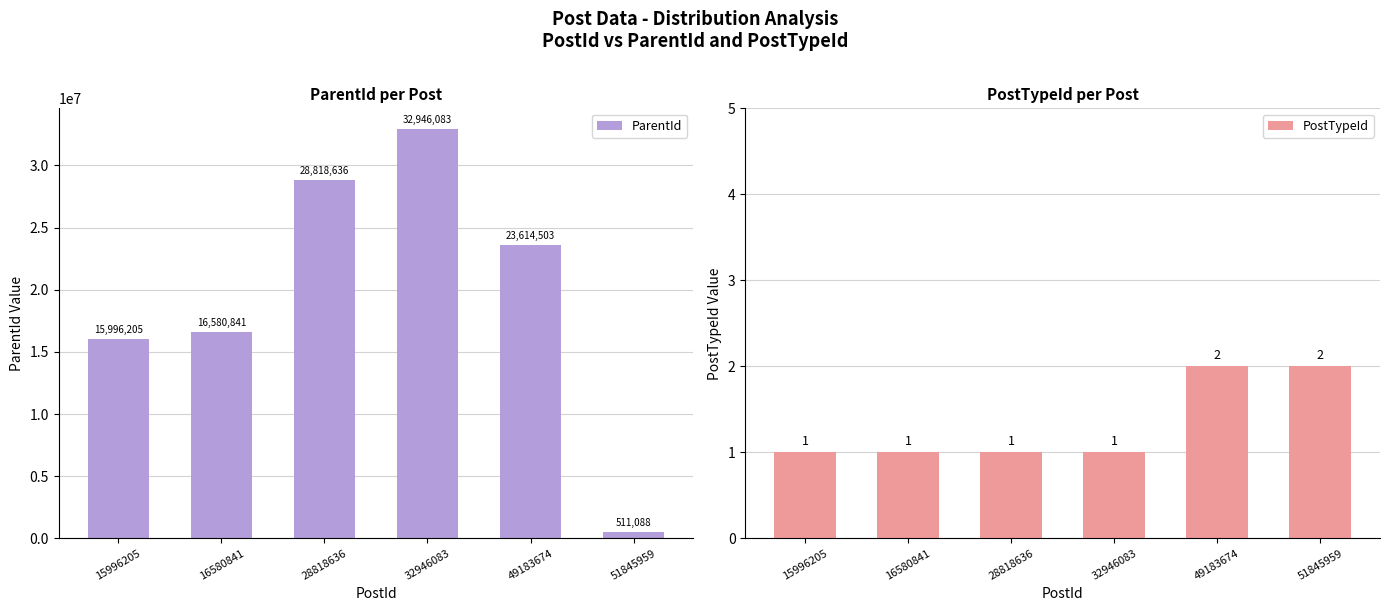

How many distinct data groups are displayed?

2